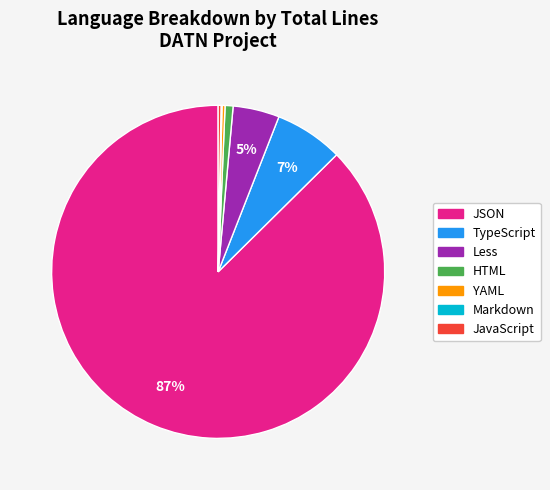

Is it true that YAML is 0% of the pie?

True